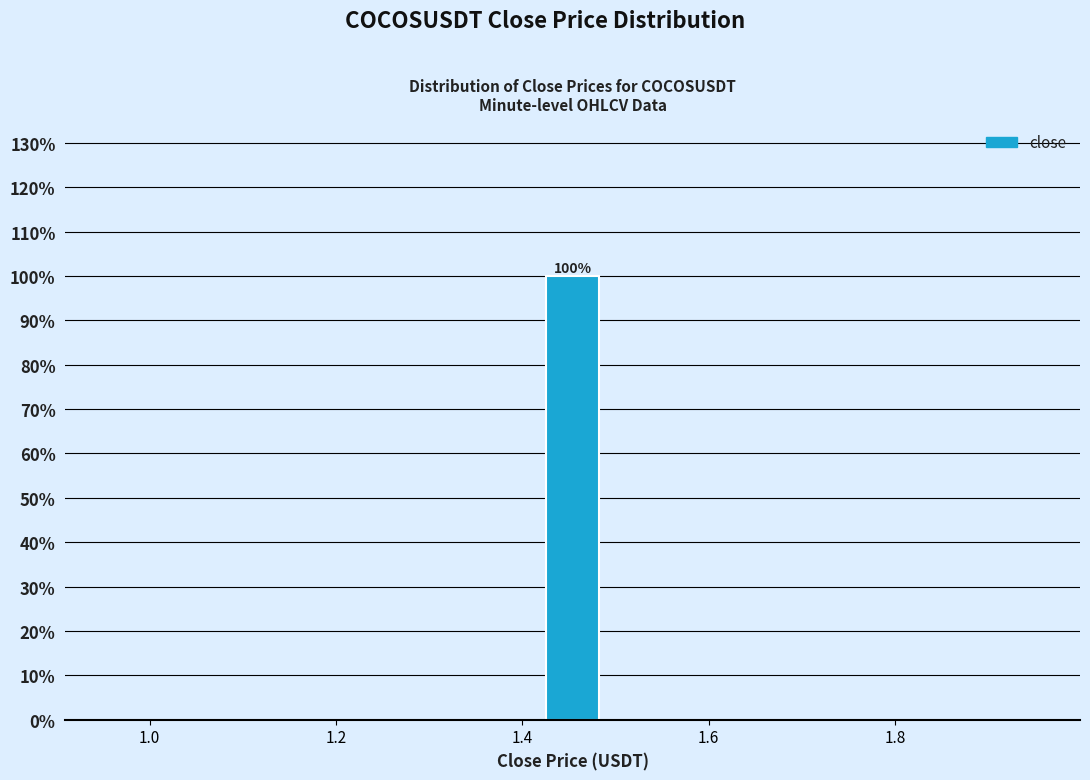

Read against the x-axis, roughly where is the centre of the tallest bar?

1.46